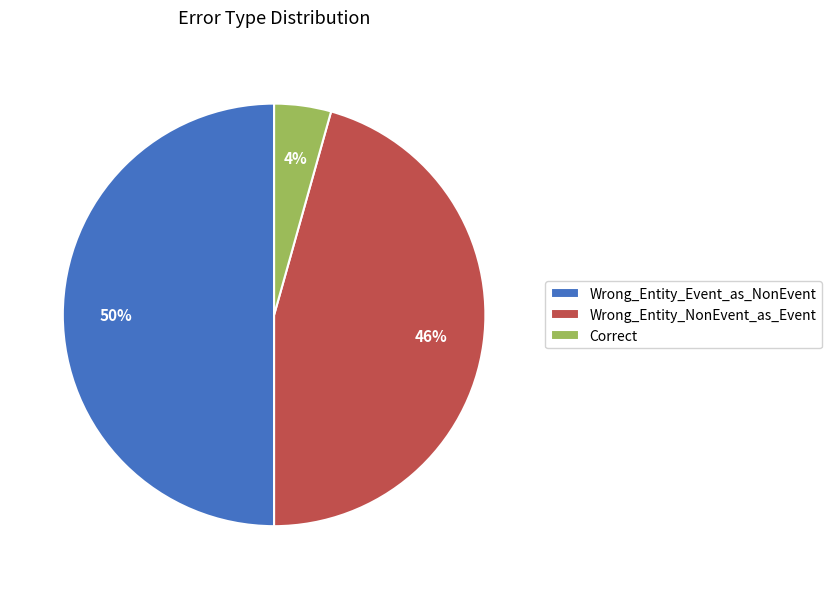

Is Correct the majority of the pie?

No